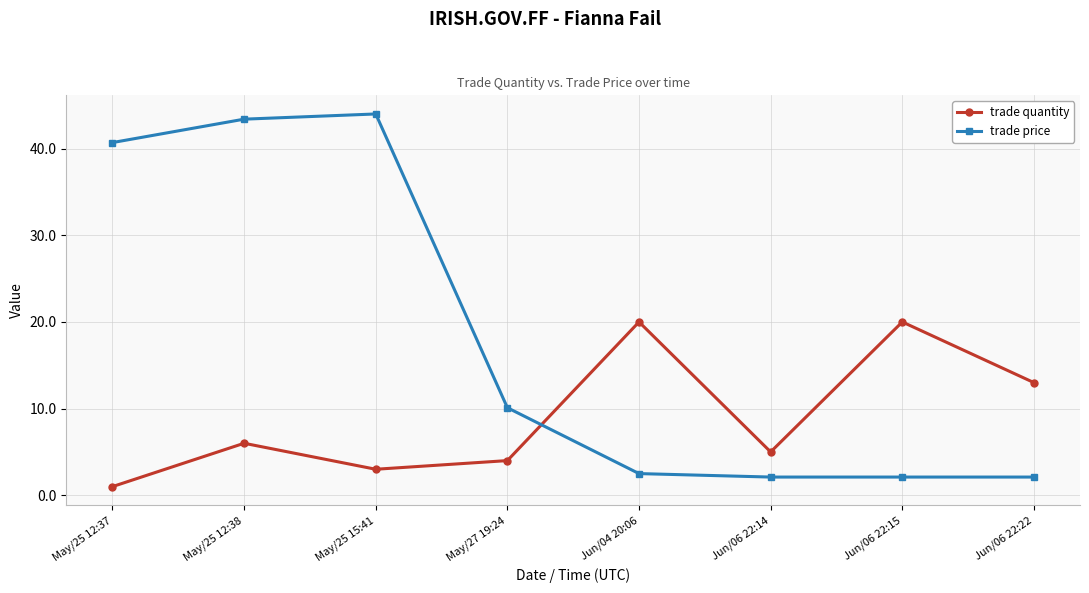

What is the approximate value of trade price at Jun/06 22:14?

2.1